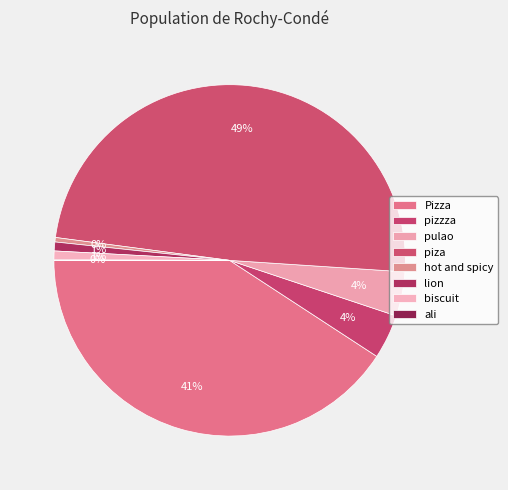

What percentage do hot and spicy and Pizza together represent?

41.2%